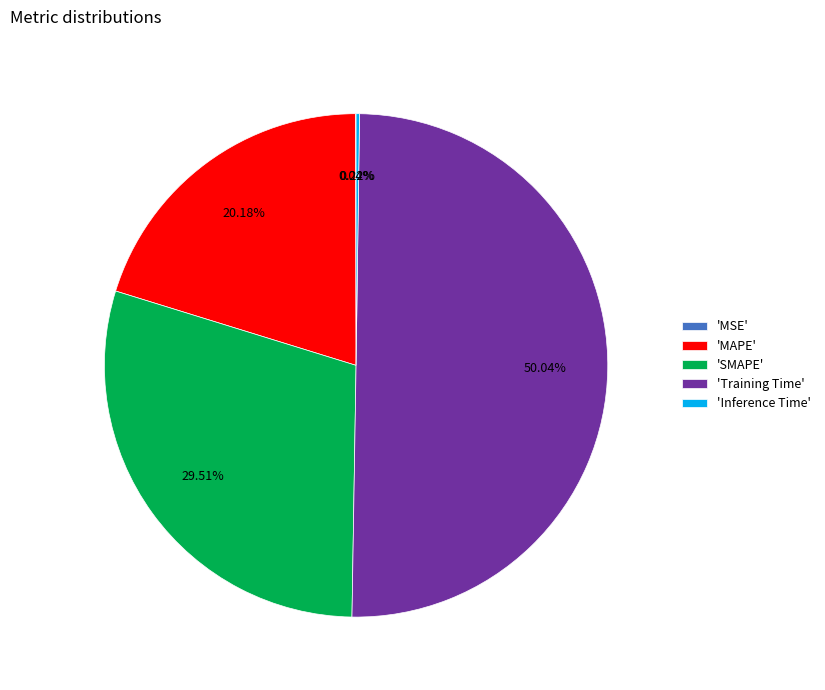

What is the largest slice in the pie chart?

'Training Time'